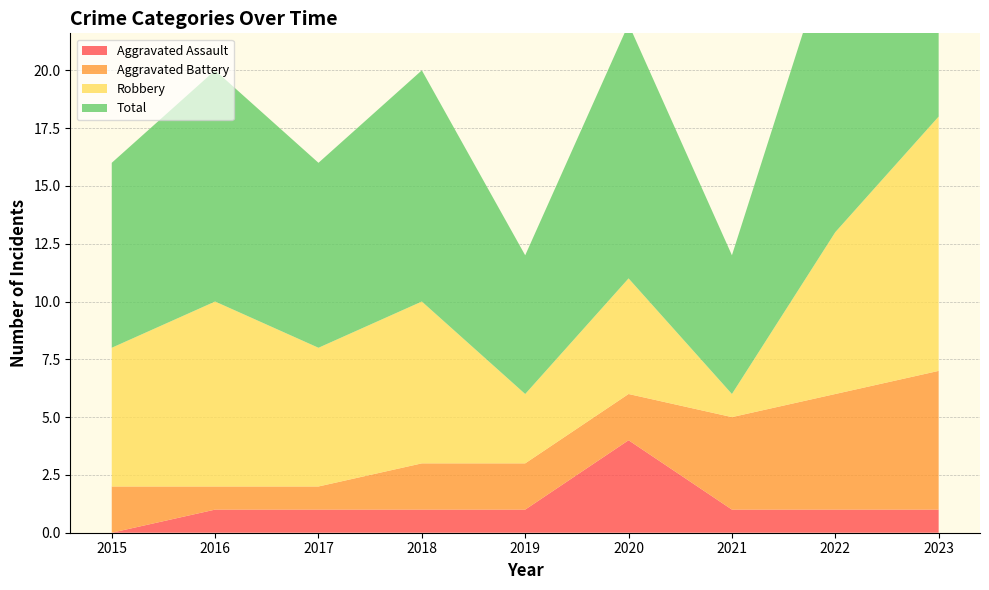

Reading left to right, list all the values displayed in this chart.

Aggravated Assault: 2015=0	2016=1	2017=1	2018=1	2019=1	2020=4	2021=1	2022=1	2023=1
Aggravated Battery: 2015=2	2016=1	2017=1	2018=2	2019=2	2020=2	2021=4	2022=5	2023=6
Robbery: 2015=6	2016=8	2017=6	2018=7	2019=3	2020=5	2021=1	2022=7	2023=11
Total: 2015=8	2016=10	2017=8	2018=10	2019=6	2020=11	2021=6	2022=13	2023=18